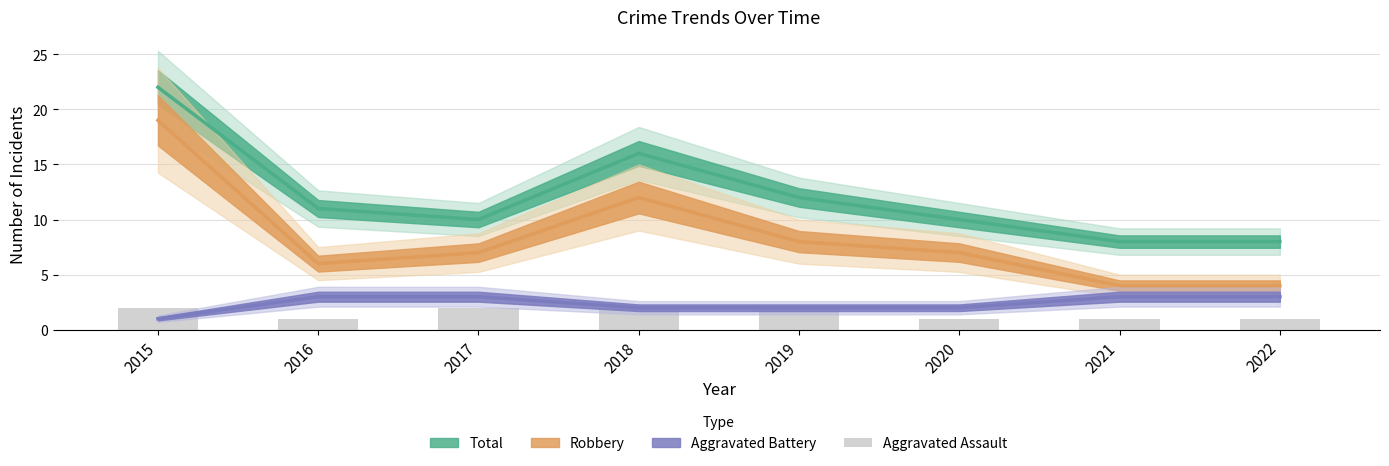

The chart shows a value of 0 at 2017. True or false?

False